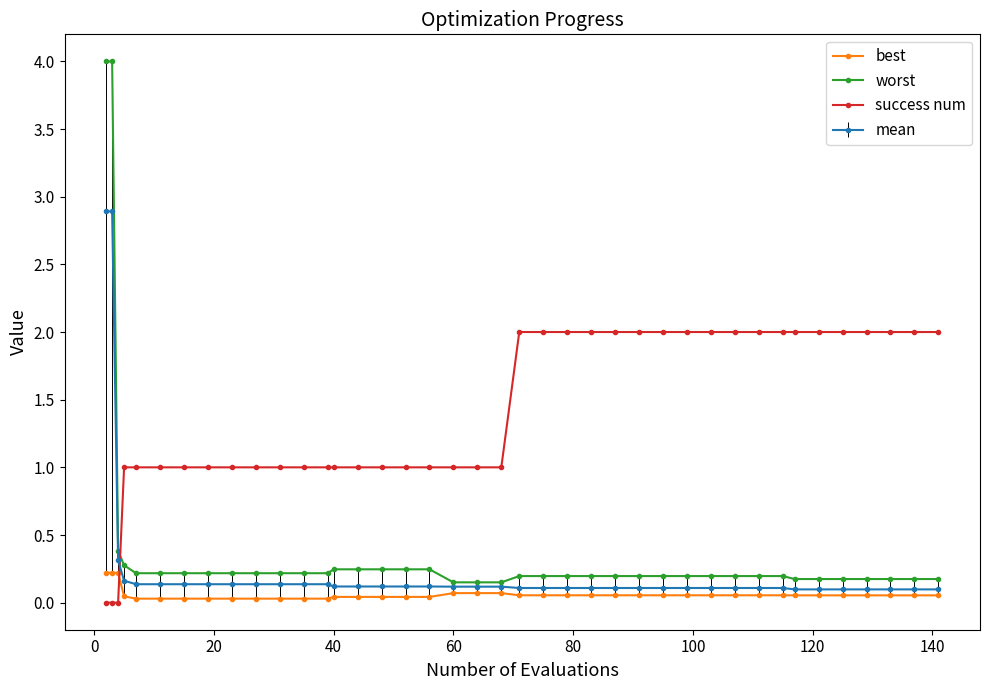

How many categories are shown in the chart?

40